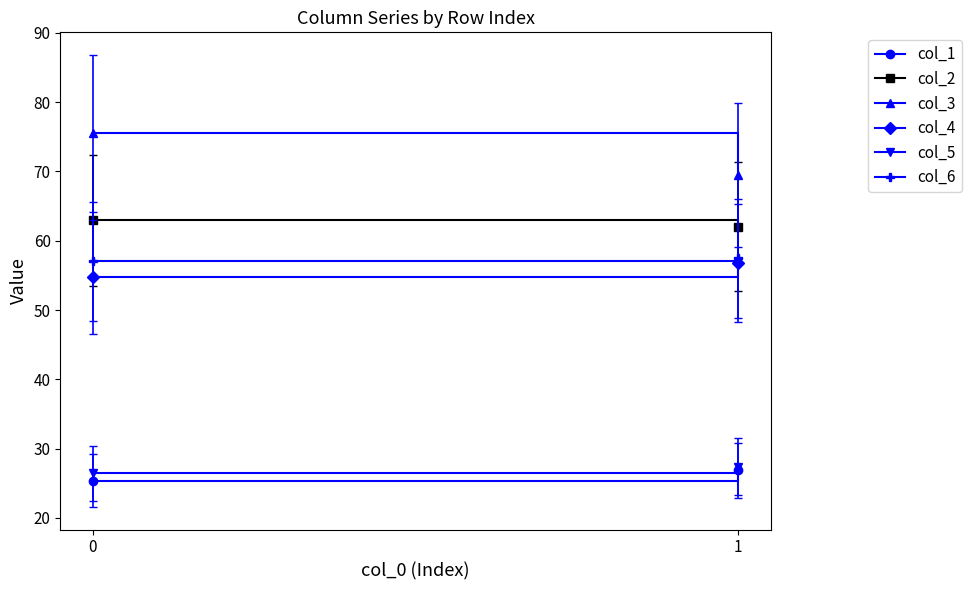

Reading right to left, extract all data points from this chart.

col_1: 26.8	25.4
col_2: 62.0	62.9
col_3: 69.5	75.5
col_4: 56.8	54.7
col_5: 27.4	26.5
col_6: 57.5	57.0